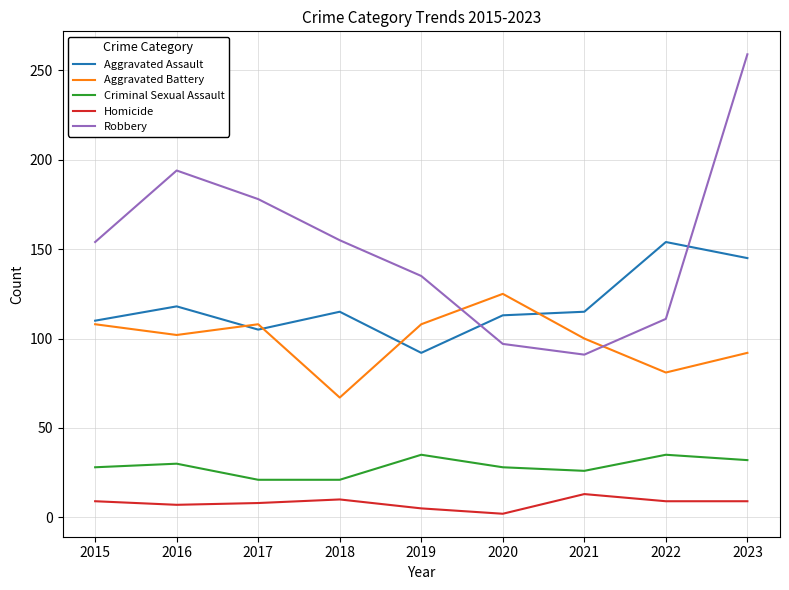

What are all the series names shown in the legend?

Aggravated Assault, Aggravated Battery, Criminal Sexual Assault, Homicide, Robbery